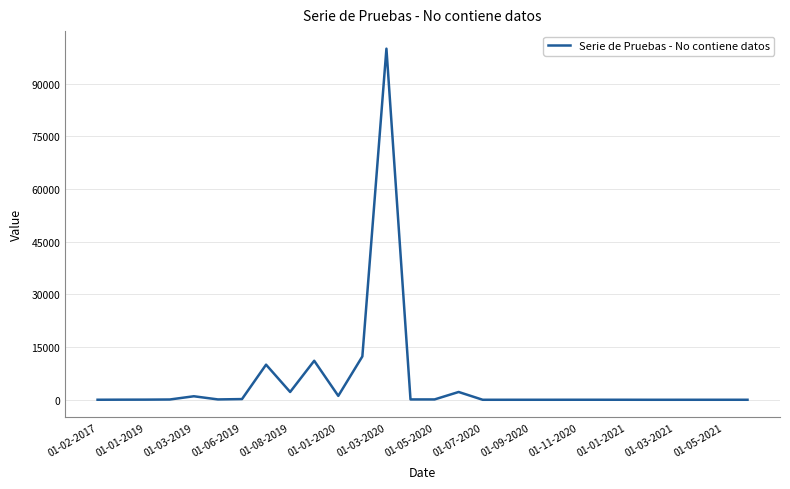

What is the greatest value displayed?

99998